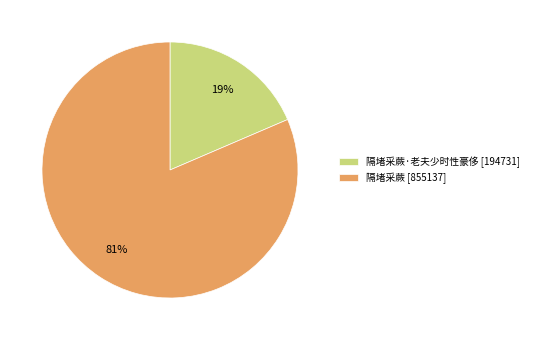

How many segments does this pie chart have?

2